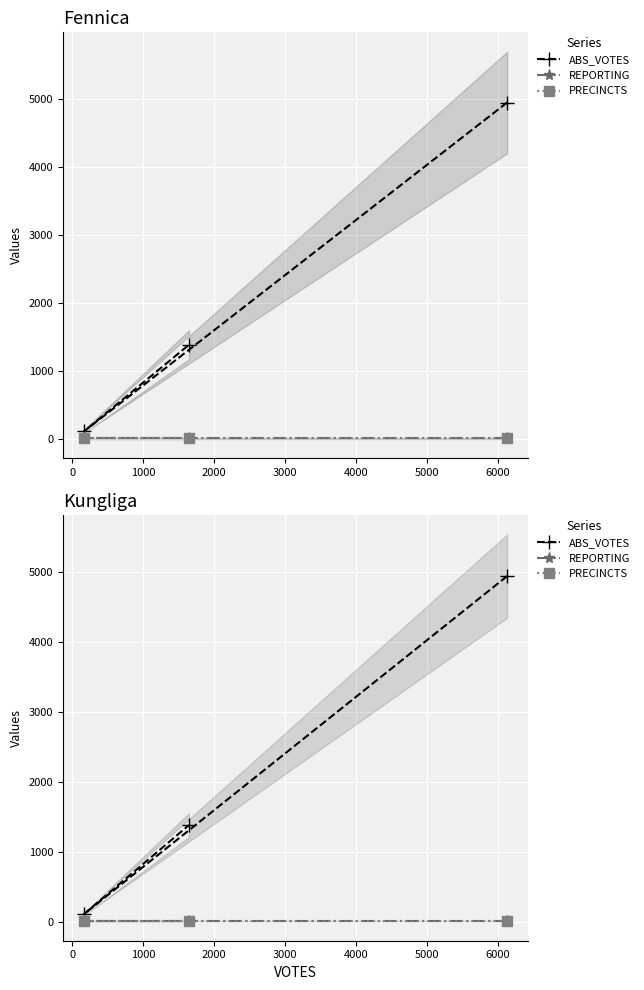

What is the smallest value displayed?

16